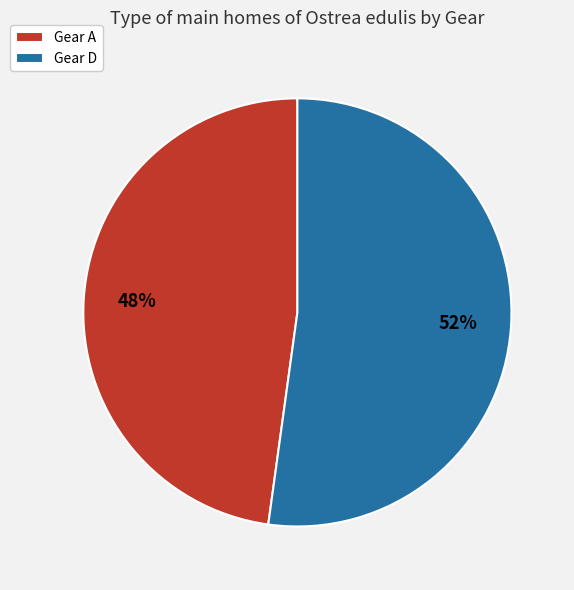

To the nearest percent, what portion does Gear D represent?

52%